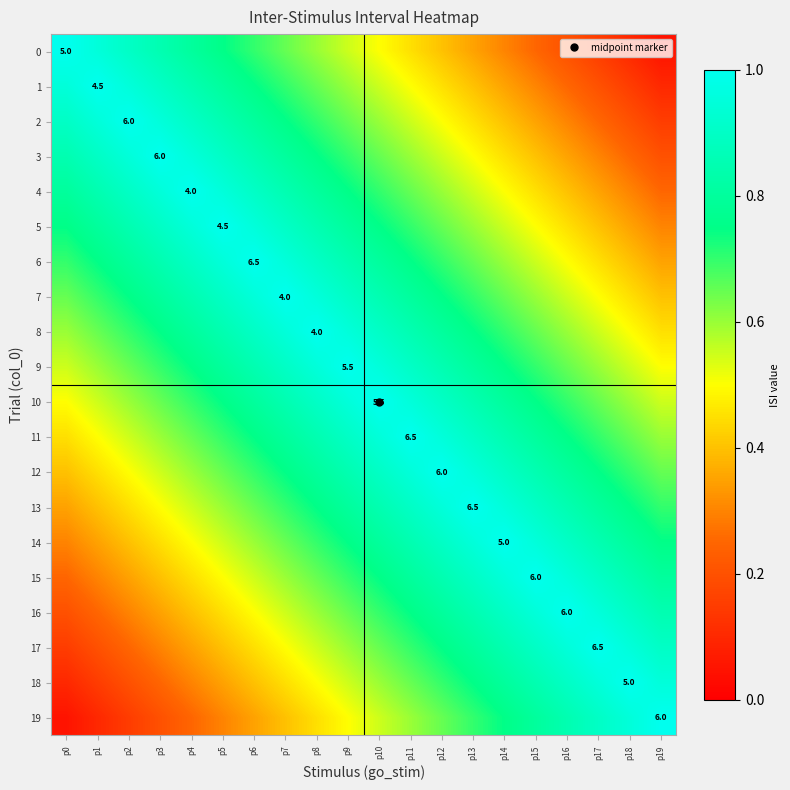

At which label does 13 reach its minimum?

p0